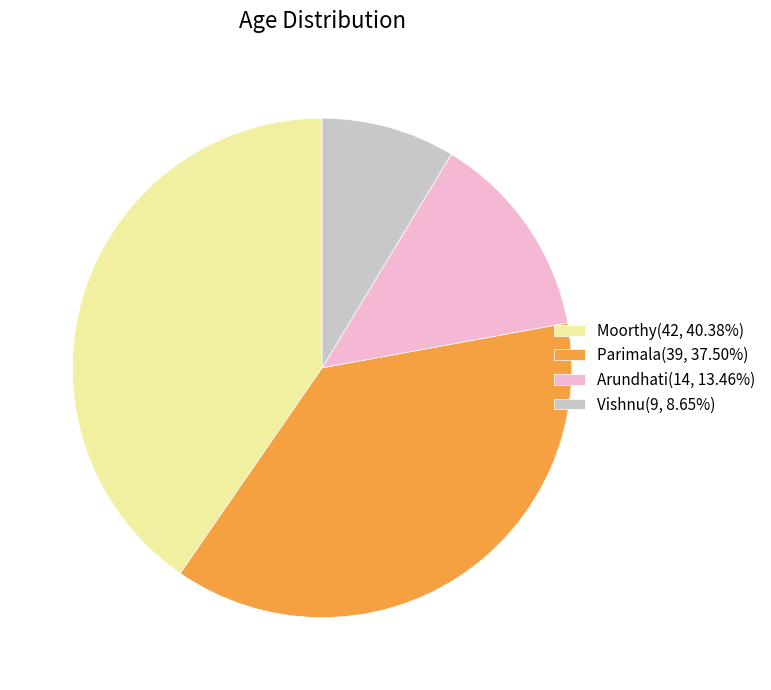

Is the sum of Arundhati and Parimala greater than half?

Yes